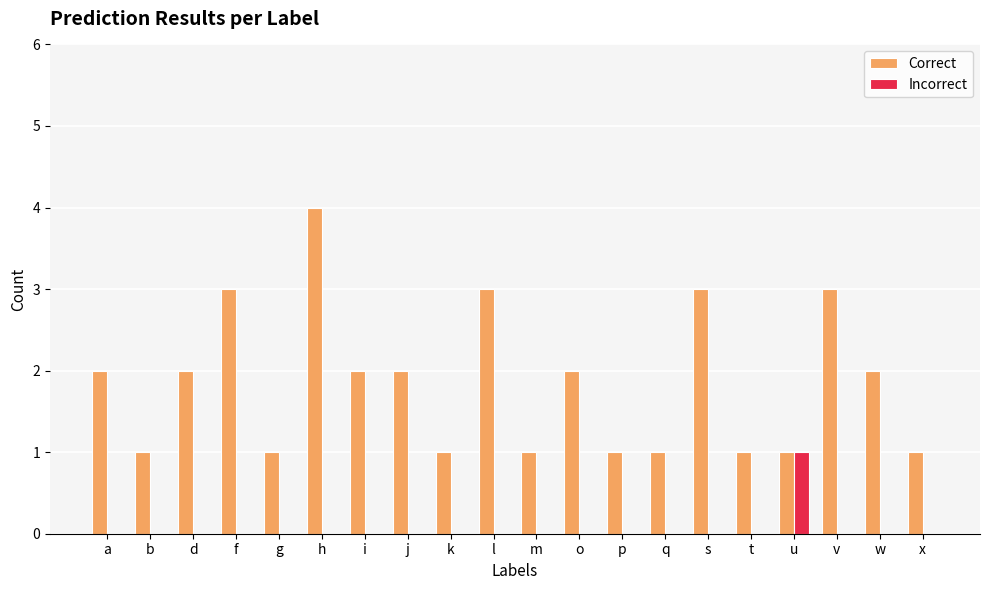

Between t and v, which series saw the biggest shift?

Correct